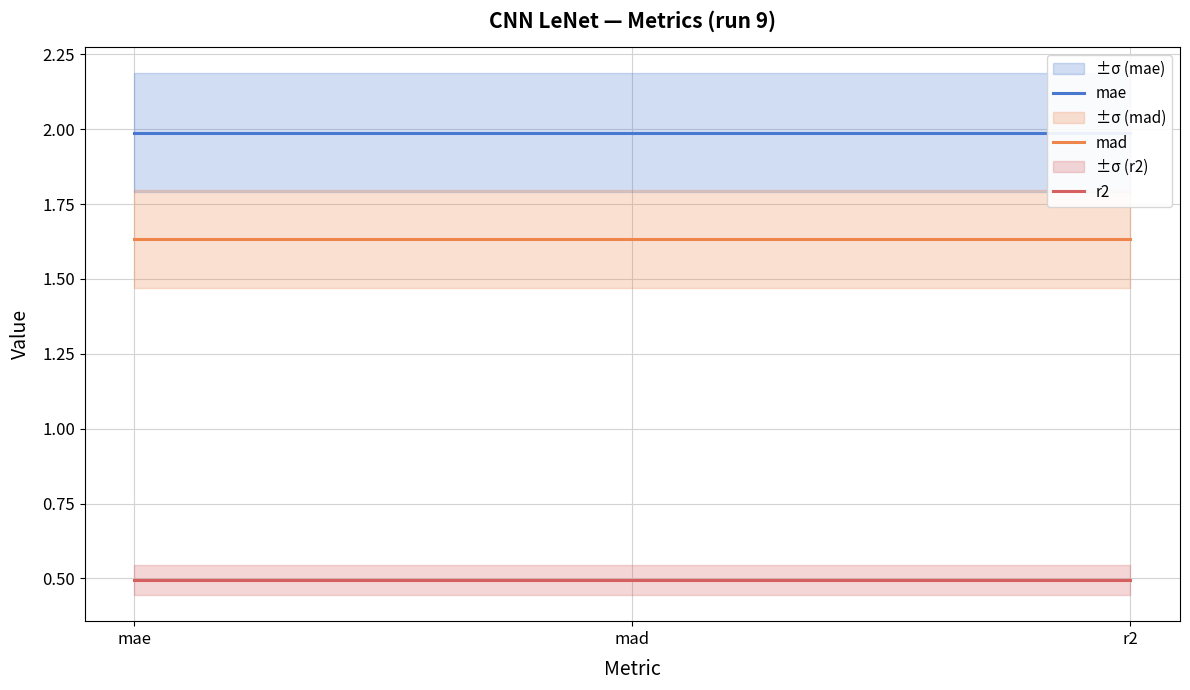

Between r2 and mad, which is larger?

r2